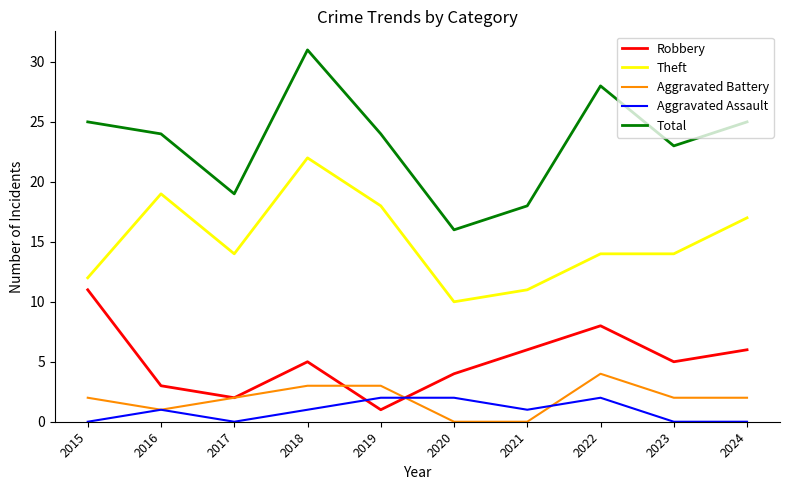

What is the spread (max minus min) of values at 2019?

23